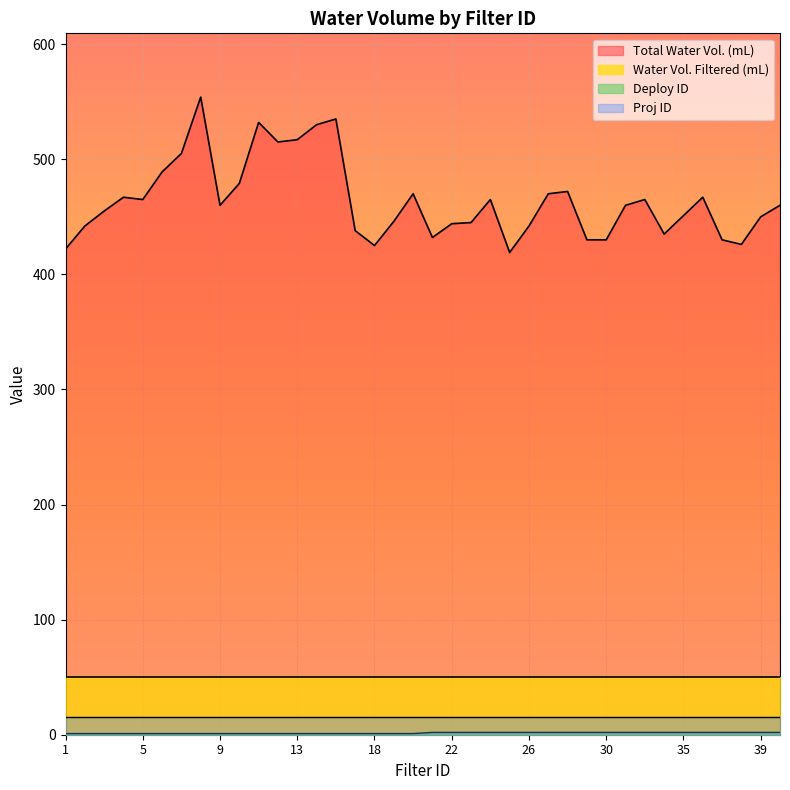

How many values in the Total Water Vol. (mL) series exceed 460?

17